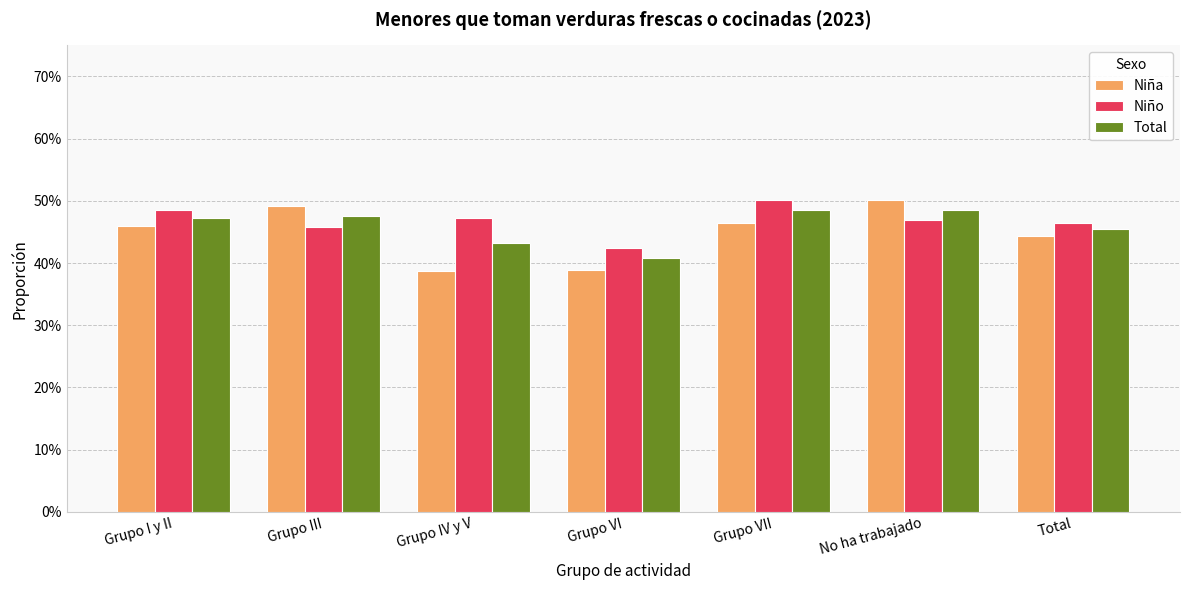

Are the bars grouped side by side (vs. stacked)?

Yes